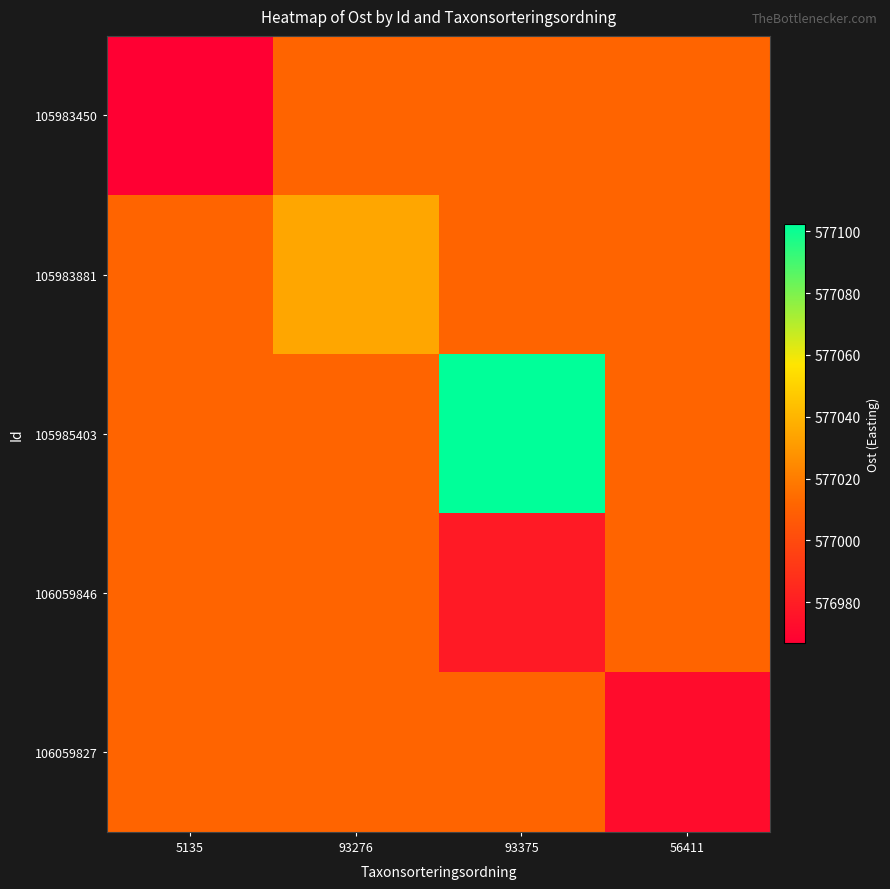

At which category is the sum across all series the highest?

93375